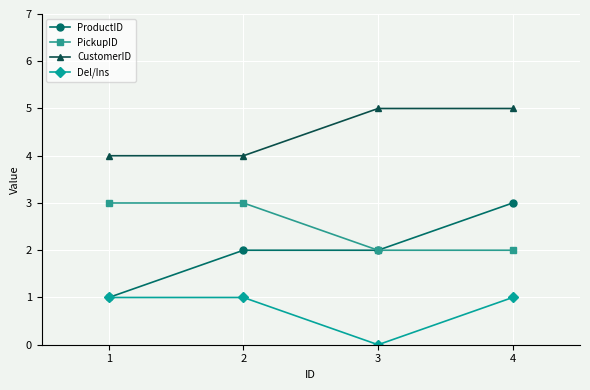

What is the value of the Del/Ins point at the 2nd from the left?

1